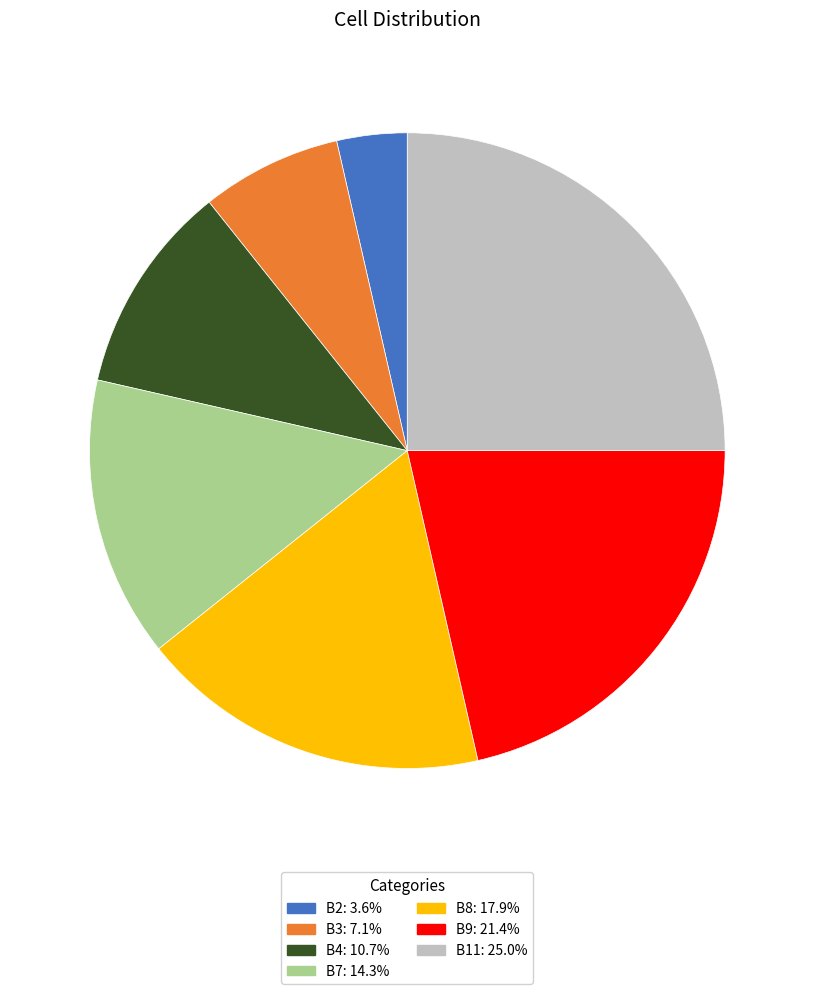

The B2 slice represents 12% of the pie. True or false?

False